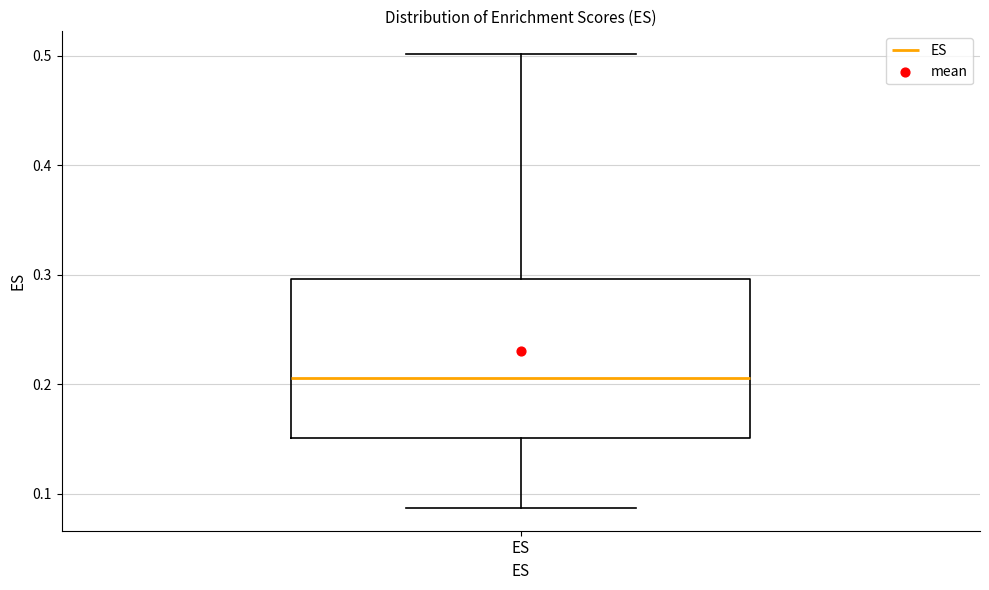

Transcribe this box plot: give where the median line is, the range the box spans, and where the two whiskers end, as read against the y-axis. The values are not printed on the chart, so give them approximately, as read against the axis.

median 0.21, box 0.15 to 0.30, whiskers 0.09 to 0.50